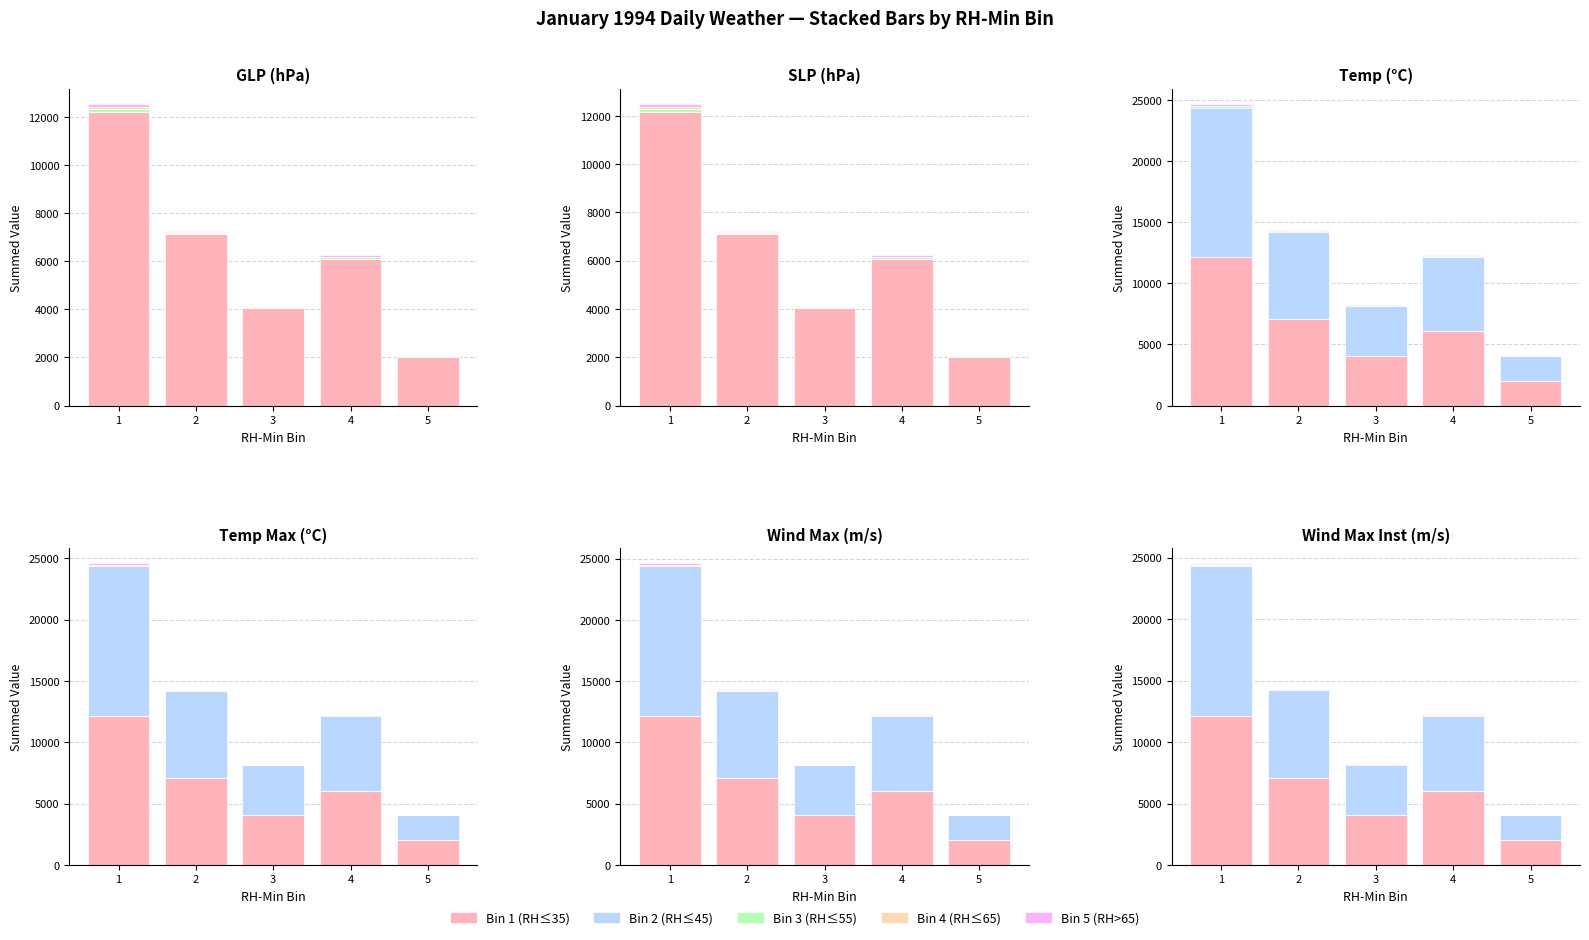

Between 2 and 4, which series saw the biggest shift?

Bin 2 (RH≤45)